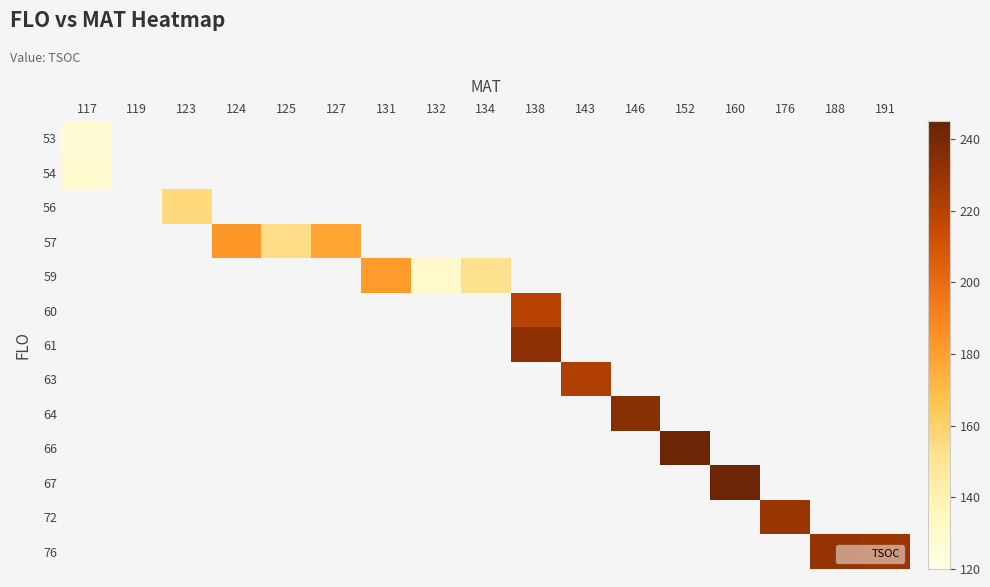

How many series are shown in this chart?

13